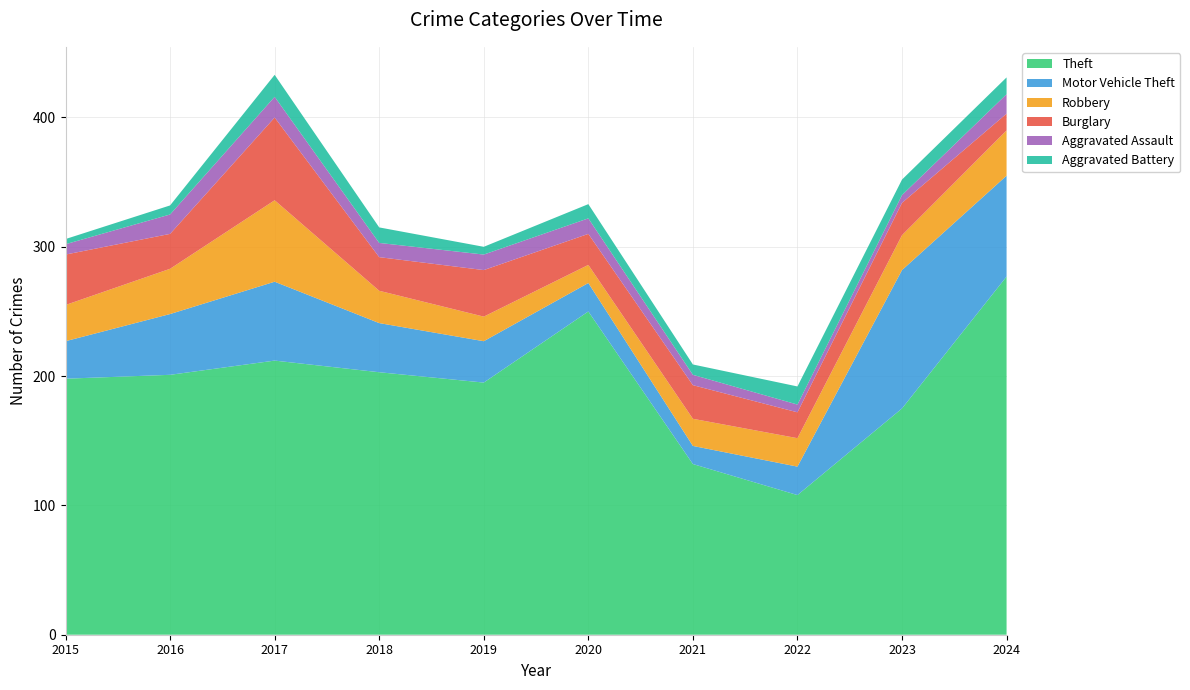

Reading left to right, what are all the values shown in this chart?

Theft: 198	201	212	203	195	250	132	108	175	277
Motor Vehicle Theft: 29	47	61	38	32	22	14	22	107	78
Robbery: 28	35	63	25	19	14	21	22	27	35
Burglary: 39	27	64	26	36	24	26	20	25	13
Aggravated Assault: 8	15	16	11	12	12	8	6	6	15
Aggravated Battery: 4	7	17	12	6	11	8	14	12	13